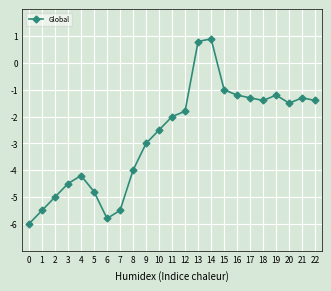

At which label does the data first exceed -2?

12